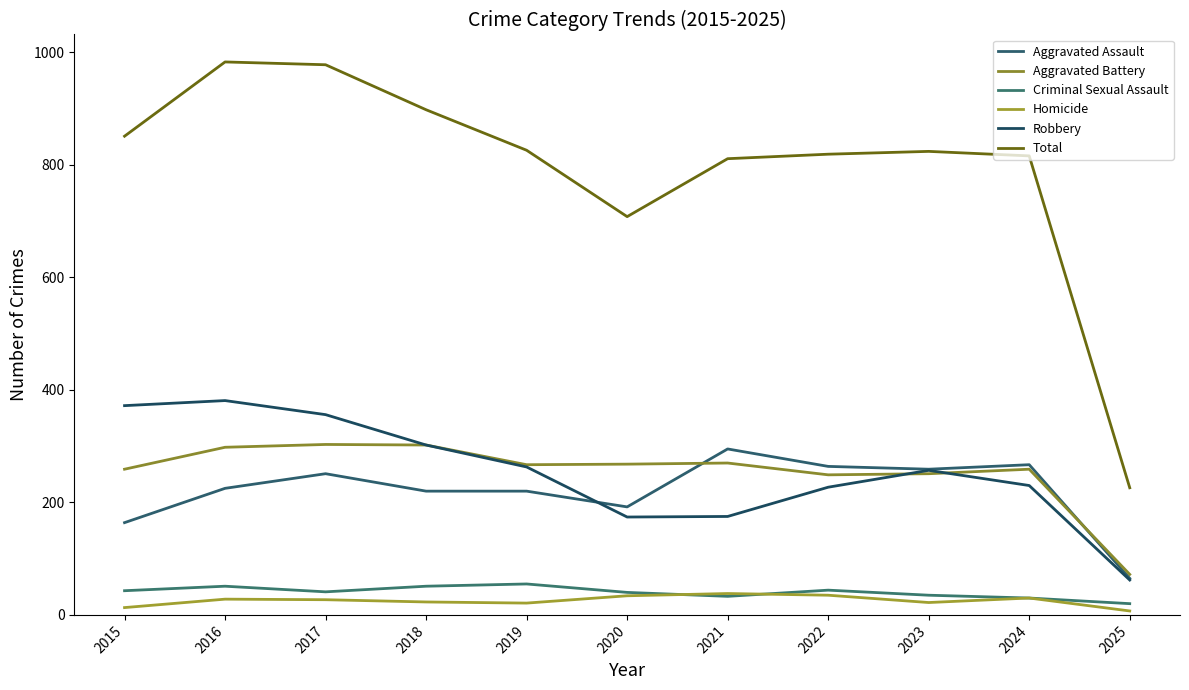

What is the sum of all Aggravated Battery values?

2798